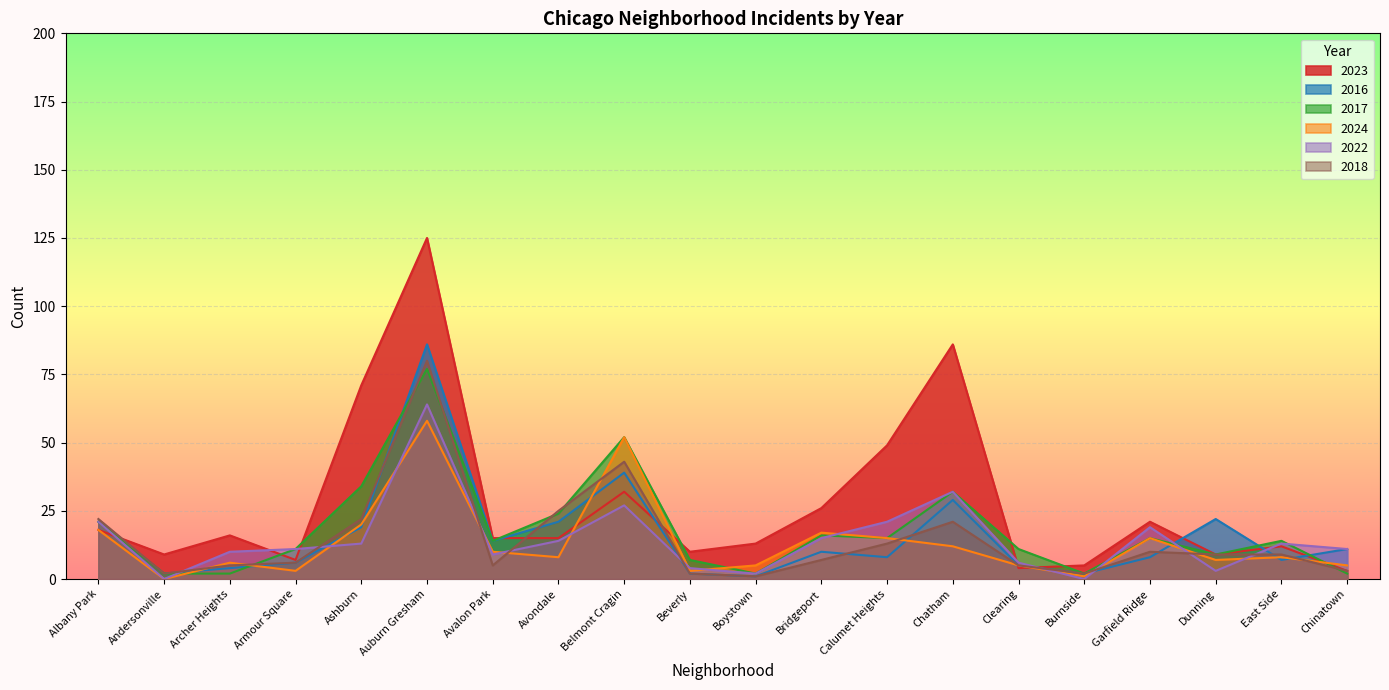

Between which two adjacent categories do 2016 and 2017 first intersect?

Archer Heights and Armour Square